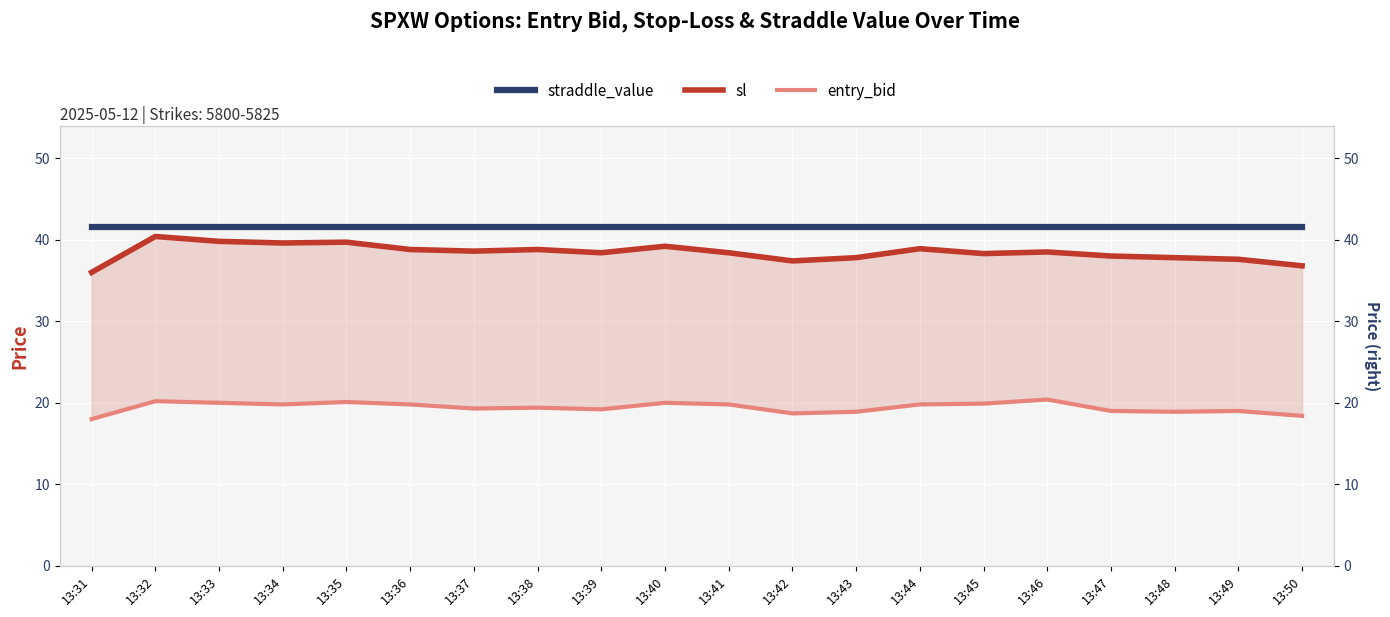

The sl series shows 39.2 at 13:40. True or false?

True